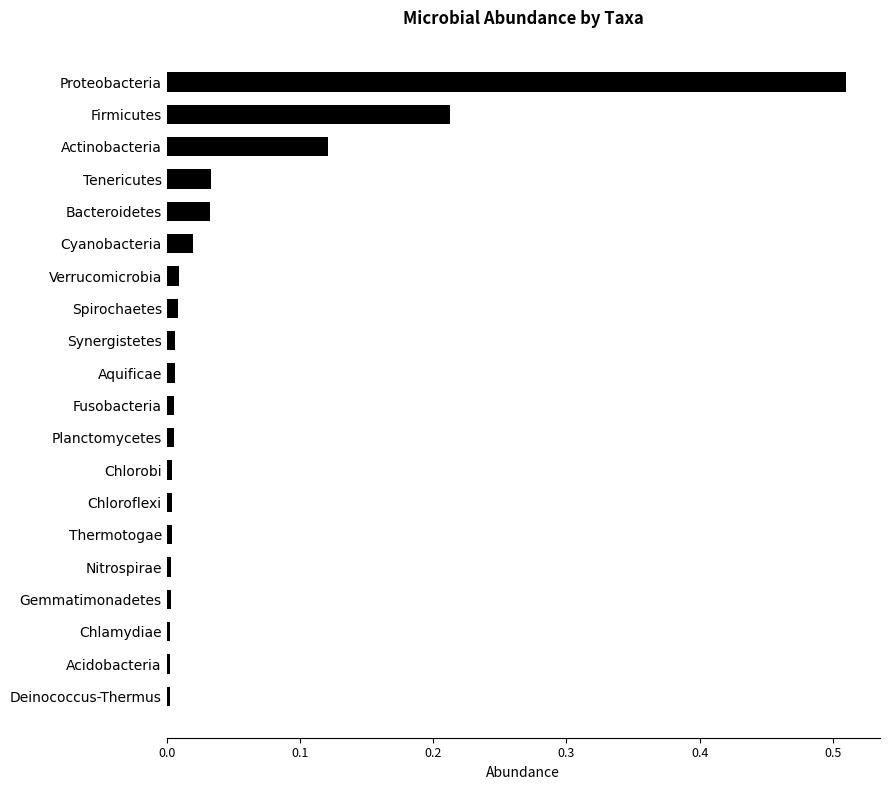

At which category does the chart reach its peak across all series?

Proteobacteria